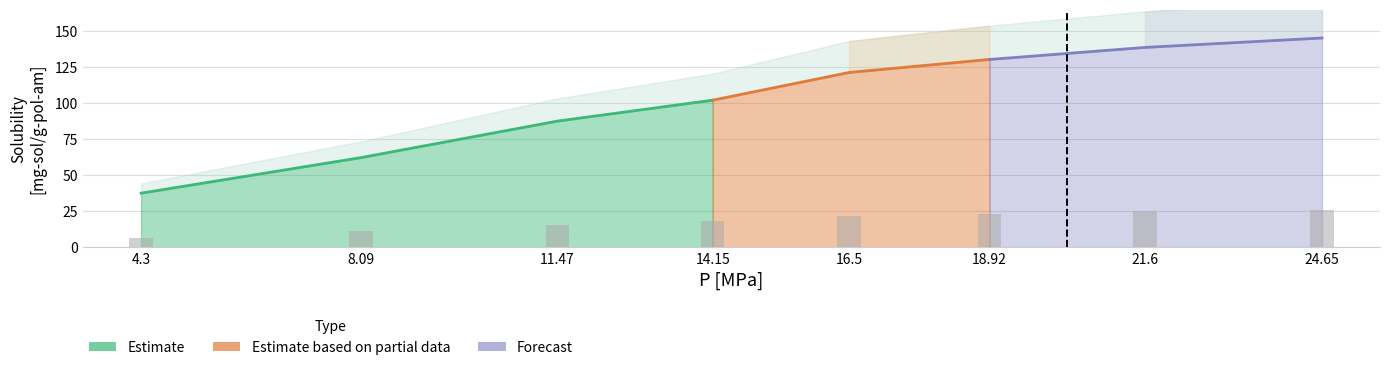

At which category does the chart reach its peak across all series?

24.65